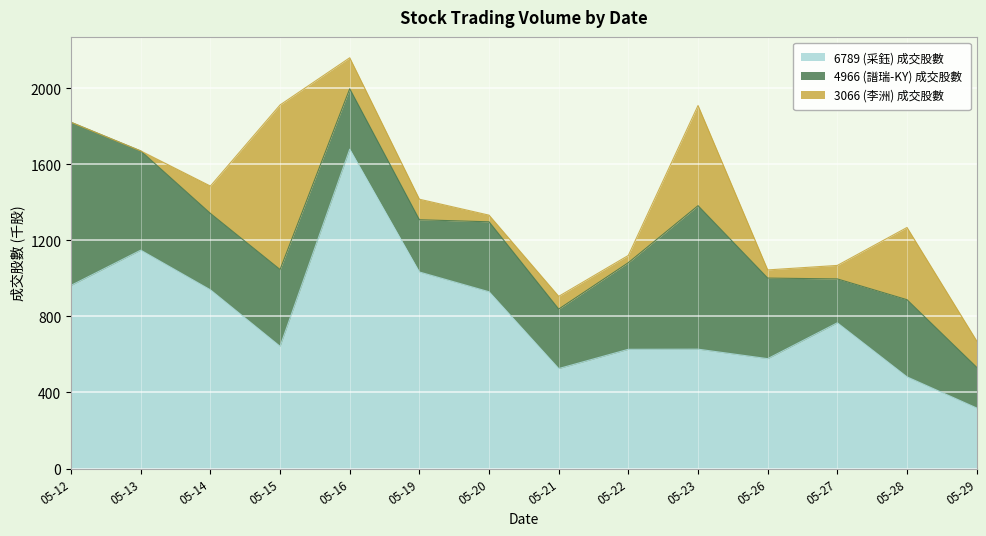

How many intersections are there between 4966 (譜瑞-KY) 成交股數 and 6789 (采鈺) 成交股數?

2